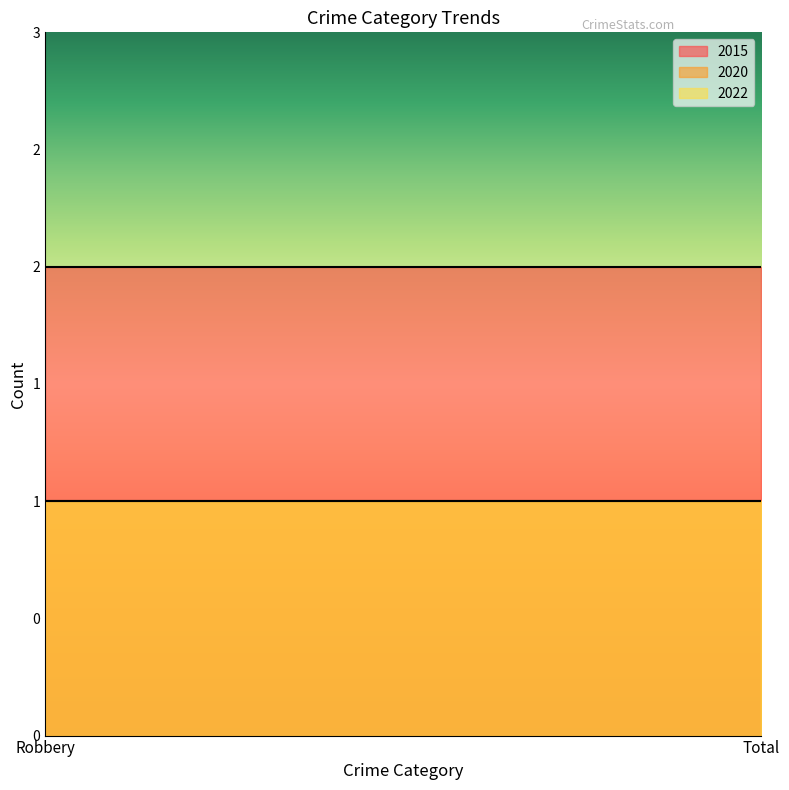

Reading right to left, transcribe all the data shown in this chart.

2015: 2	2
2020: 1	1
2022: 1	1